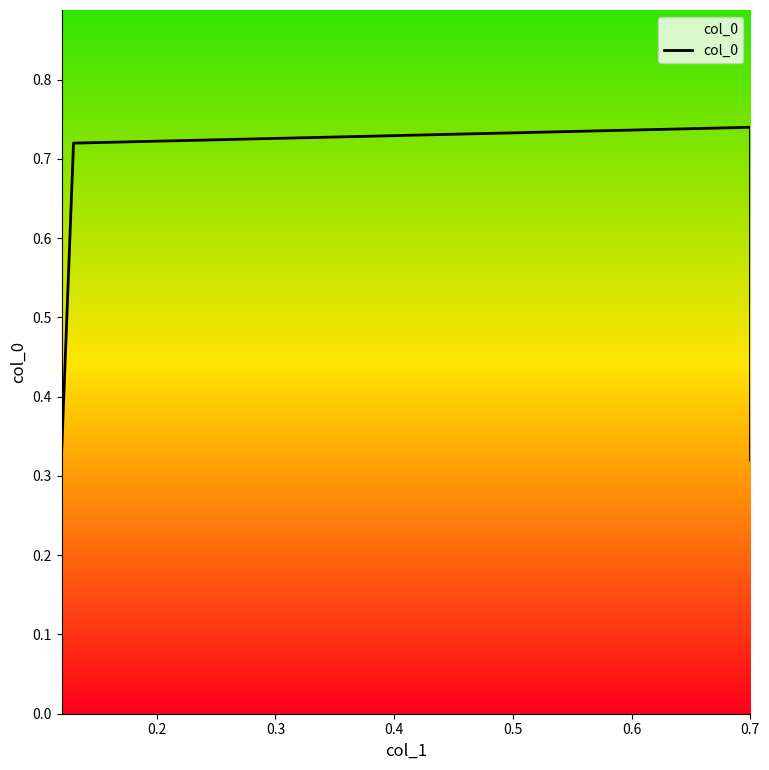

Does the chart display data point markers on the line(s)?

No